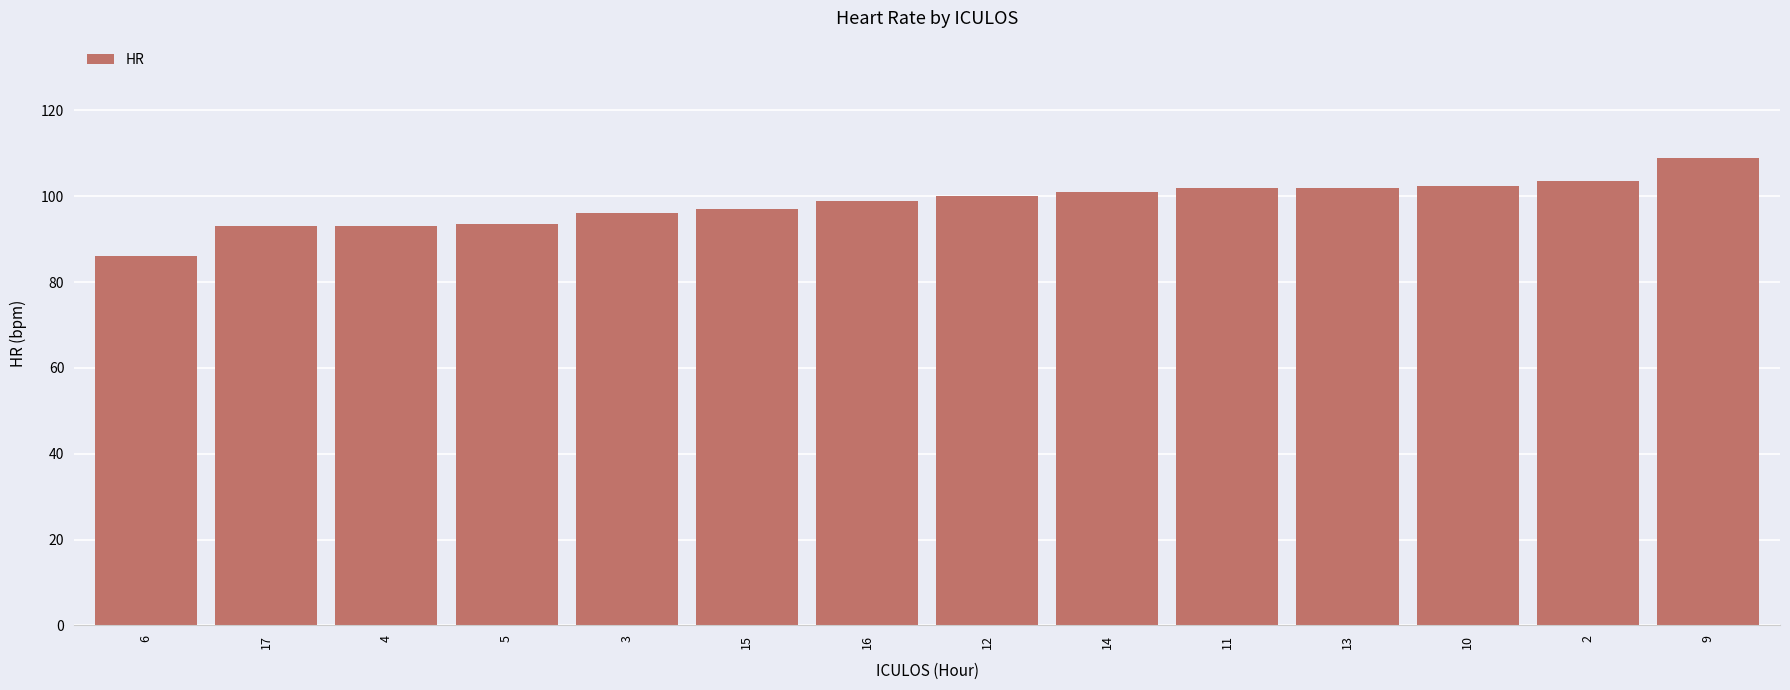

What value does the data have at 11?

102.0